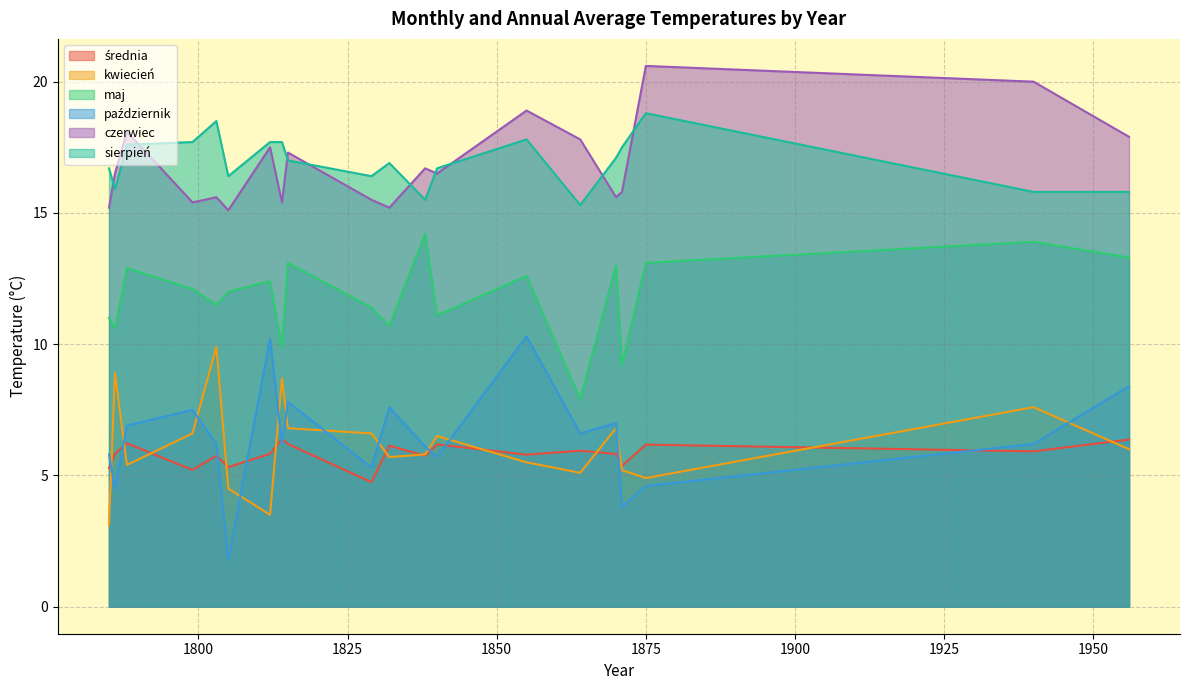

Rank the categories by maj value from highest to lowest.

1838, 1940, 1956, 1875, 1815, 1870, 1788, 1855, 1812, 1799, 1805, 1803, 1829, 1840, 1785, 1832, 1786, 1814, 1871, 1864